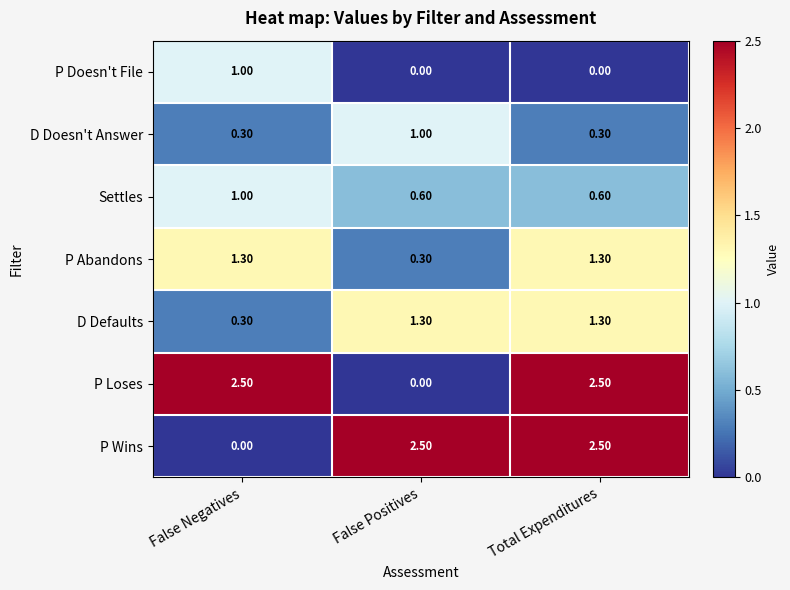

What is the difference between the maximum and minimum values in the D Doesn't Answer series?

0.7